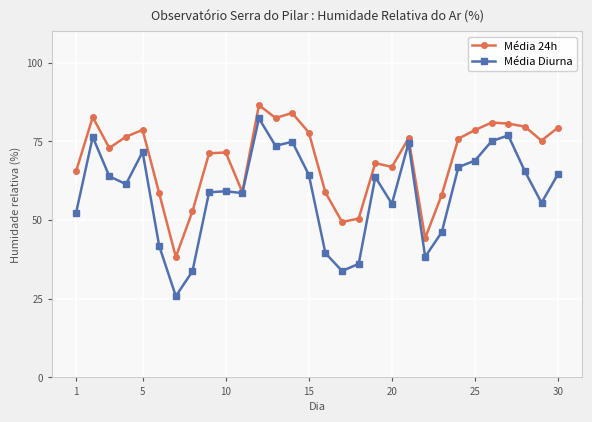

Rank the series by their average value, from lowest to highest.

Média Diurna, Média 24h